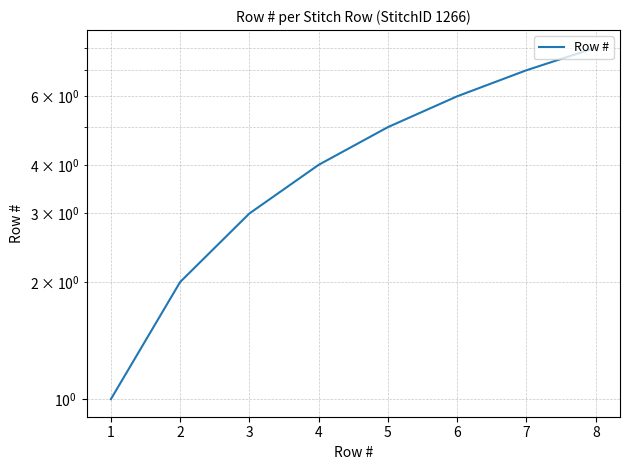

Between 6 and 3, which is larger?

6